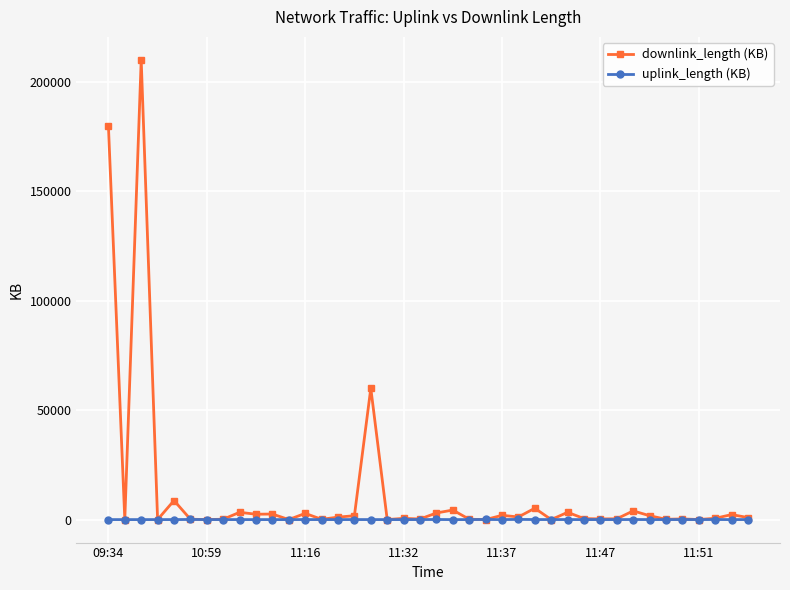

Rank the series by their average value, from lowest to highest.

uplink_length (KB), downlink_length (KB)